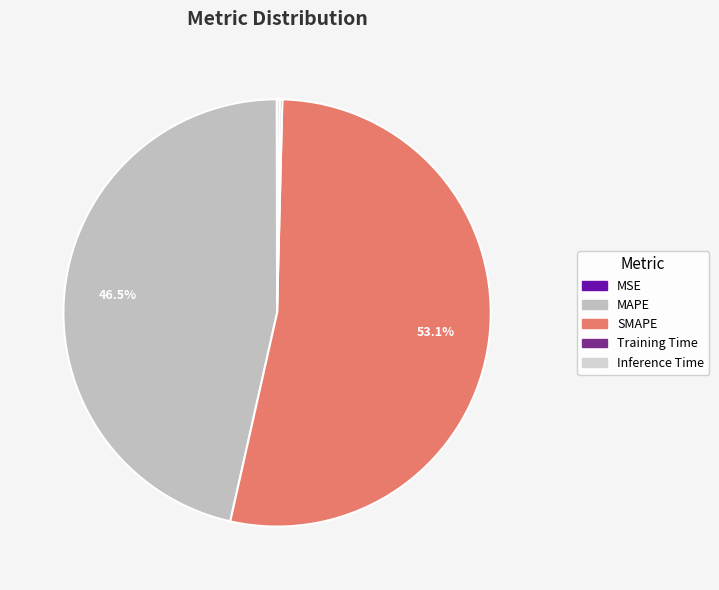

True or false: MSE accounts for 0% of the total.

True